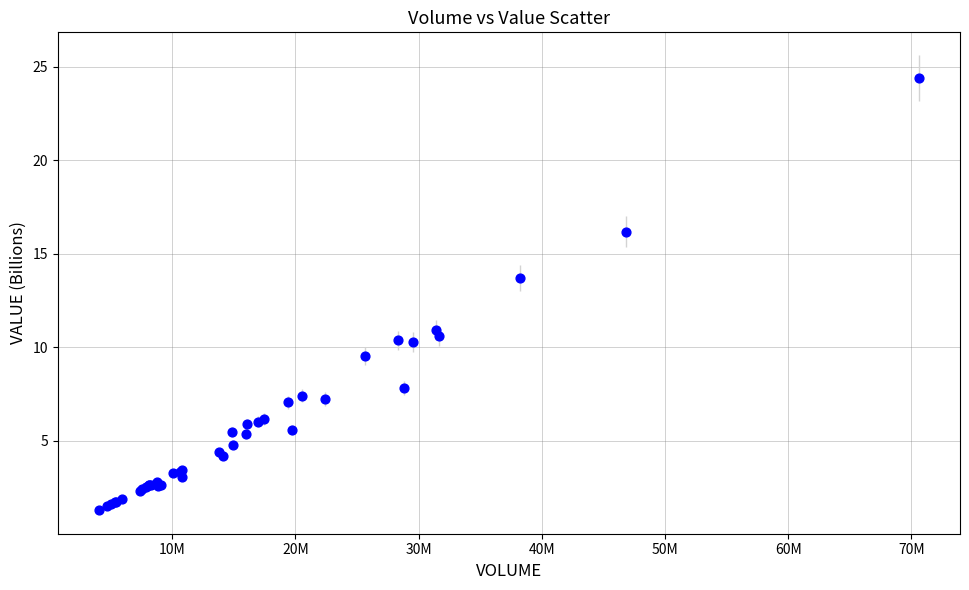

What Y value in the scatter plot is closest to 12?

10.9